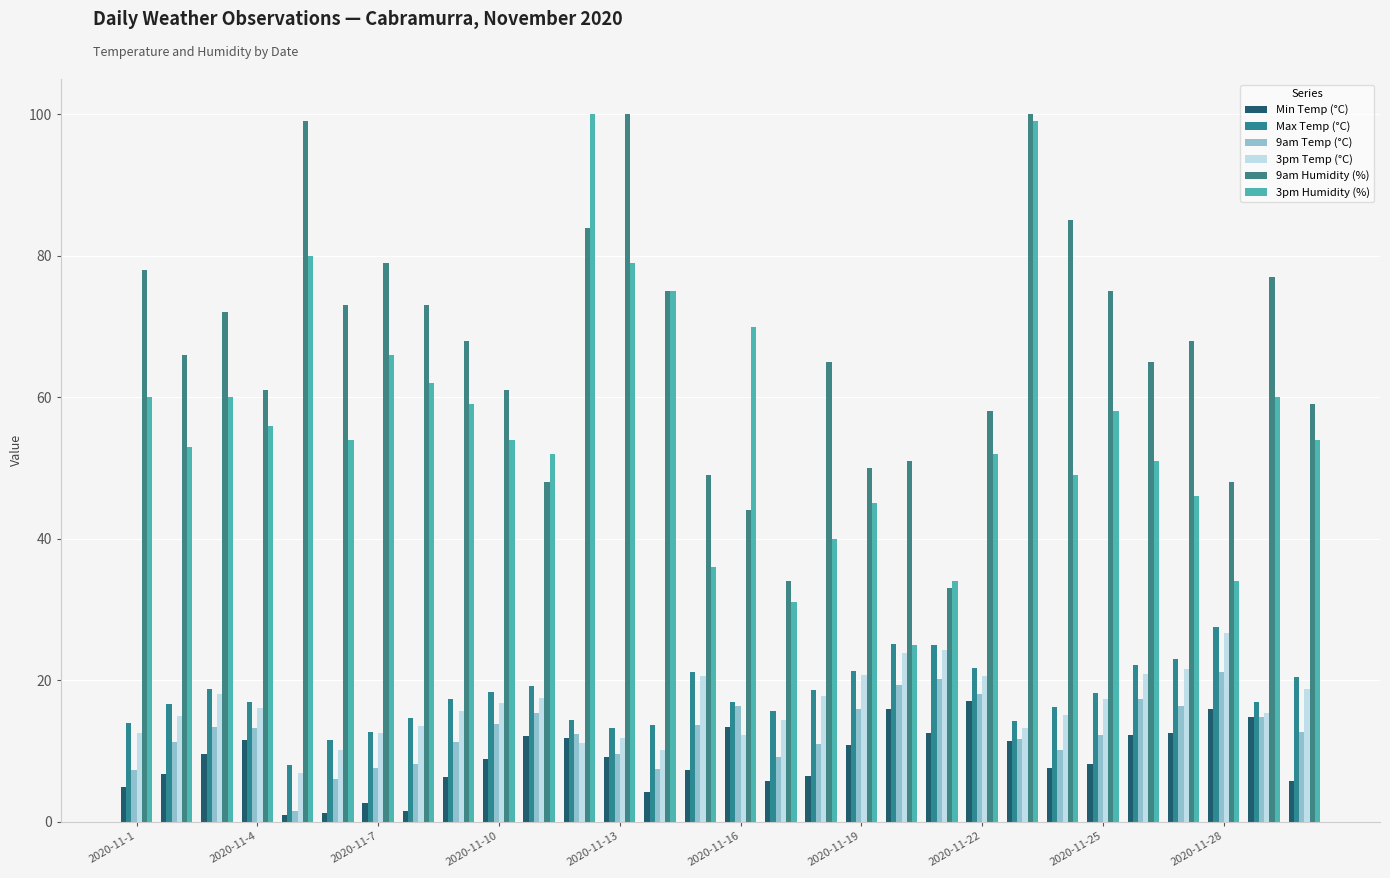

Which category has the highest value across all series?

2020-11-13